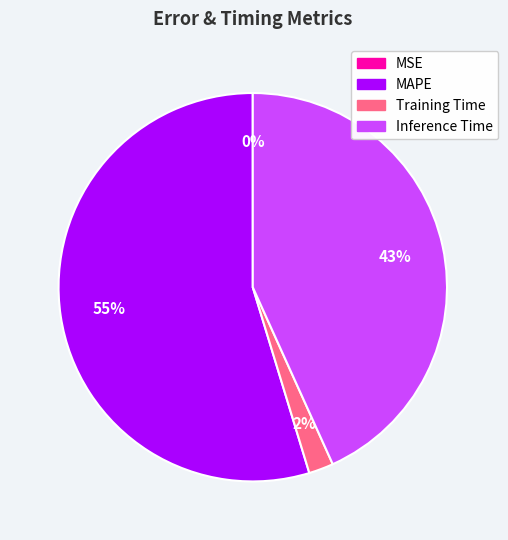

Which category has the biggest portion of the pie?

MAPE